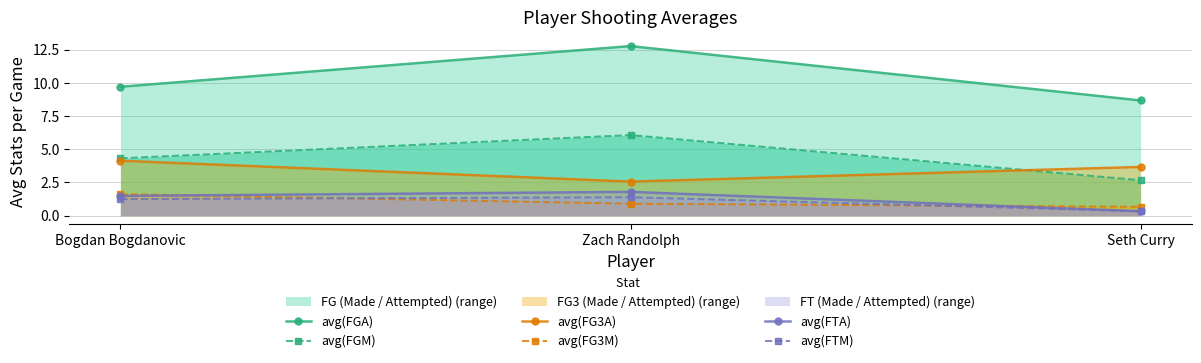

Reading left to right, list all the values displayed in this chart.

avg(FGA): 9.7	12.8	8.7
avg(FGM): 4.3	6.1	2.7
avg(FG3A): 4.1	2.6	3.7
avg(FG3M): 1.6	0.9	0.7
avg(FTA): 1.5	1.8	0.3
avg(FTM): 1.2	1.4	0.3